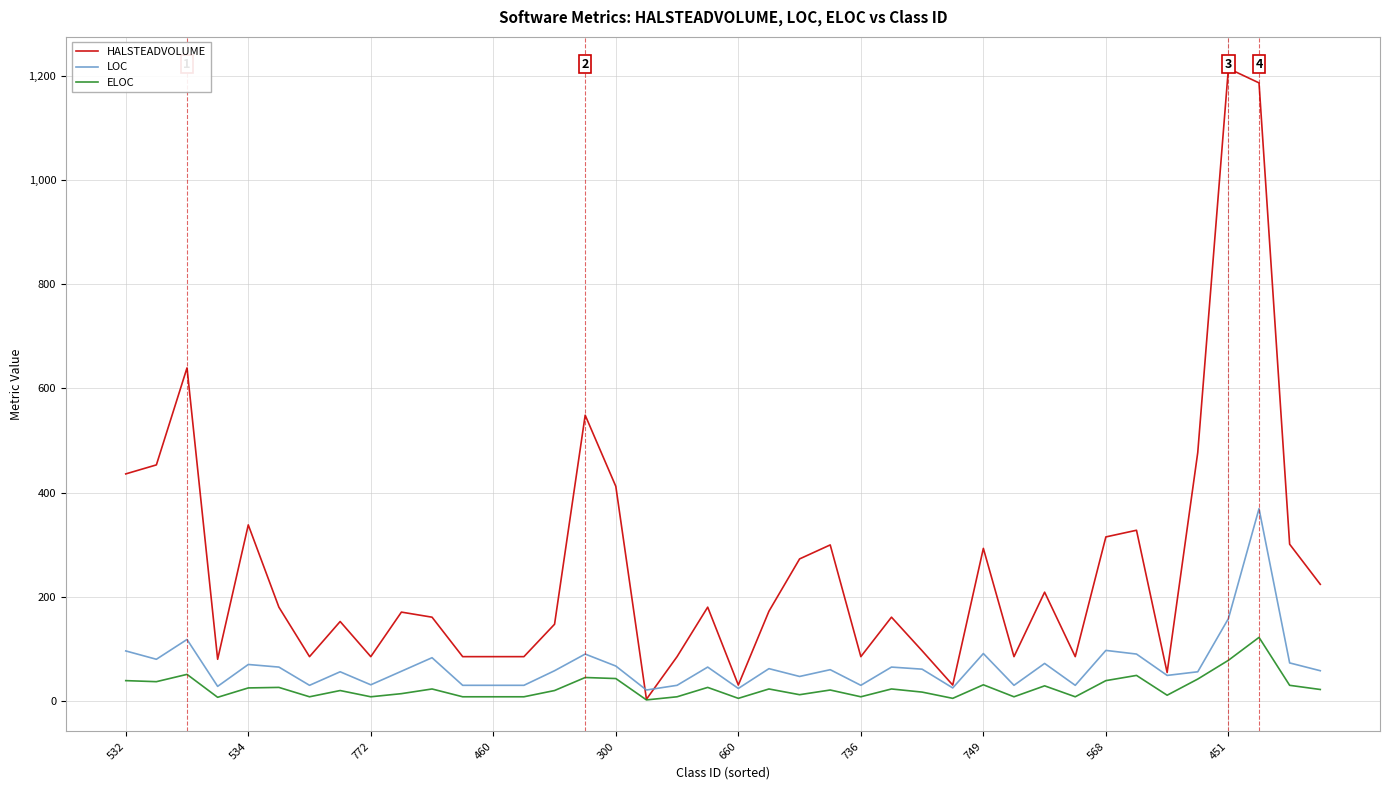

What is the difference between the HALSTEADVOLUME values at 26 and 30?

112.4